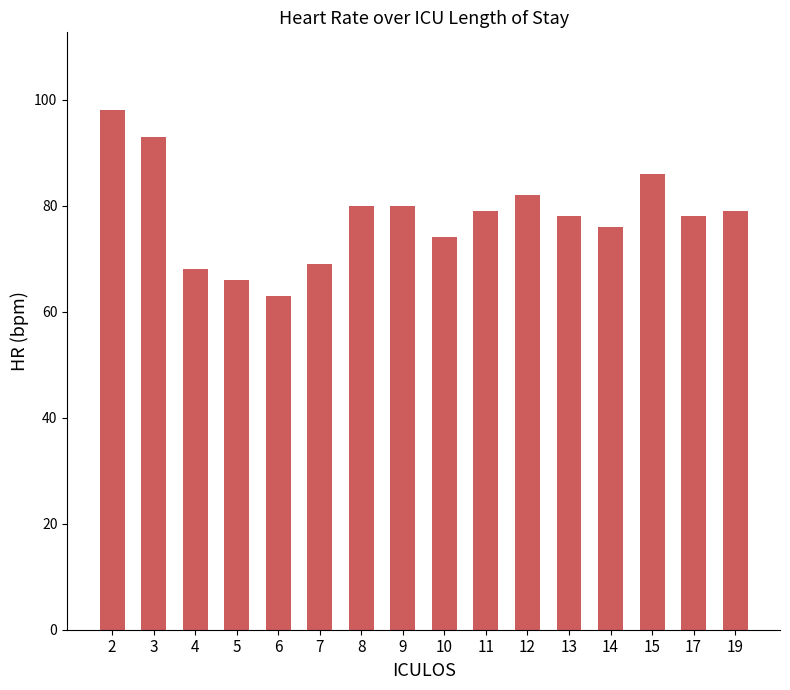

Is it true that the value at 19 is 119?

False